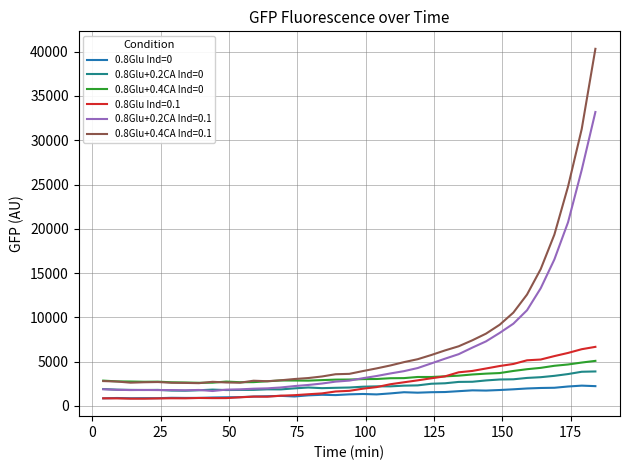

True or false: 0.8Glu+0.4CA Ind=0 and 0.8Glu Ind=0 cross at least once.

False